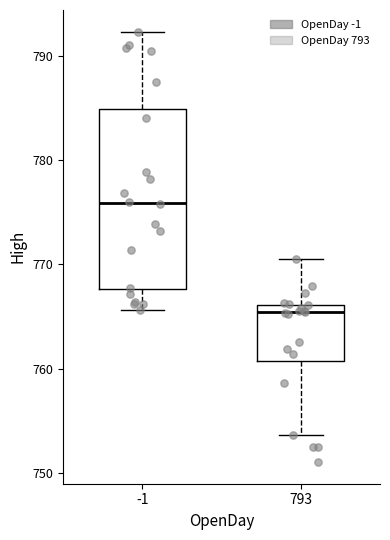

Which box is the tallest, from its lower edge to its upper edge?

-1